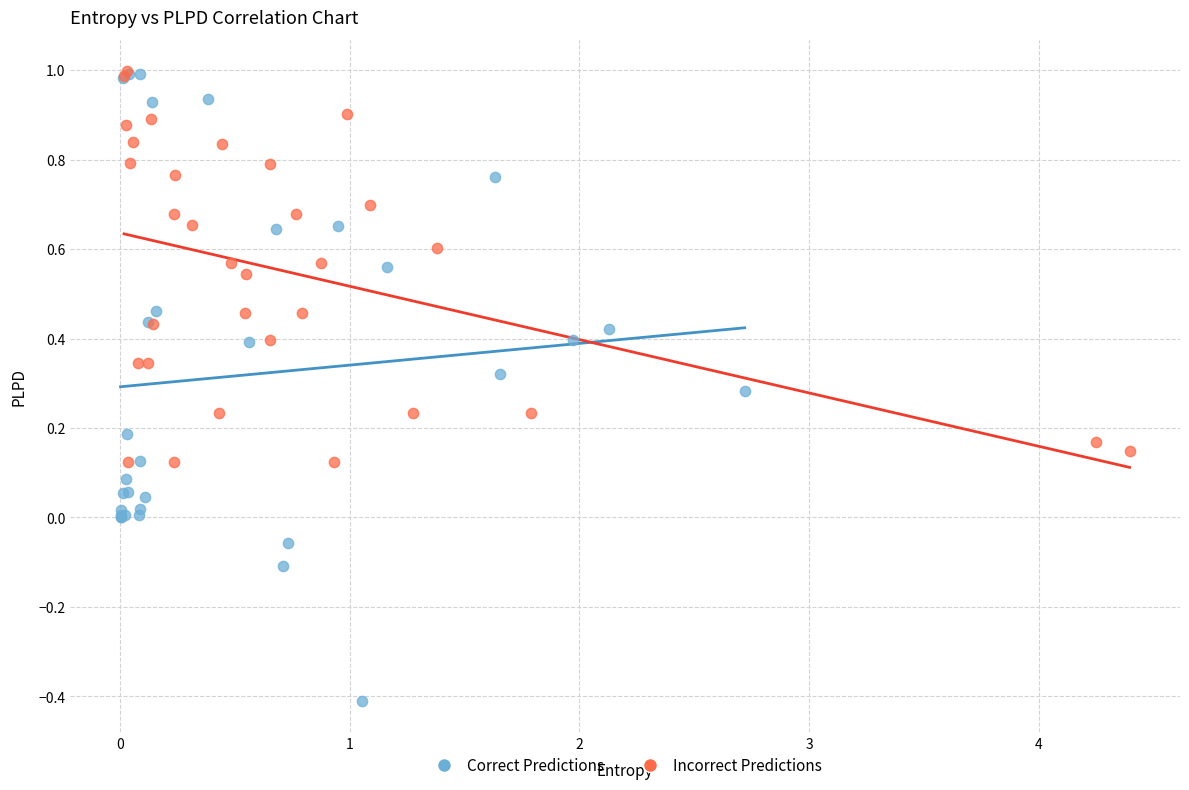

Which series has the widest spread of Y values?

Correct Predictions